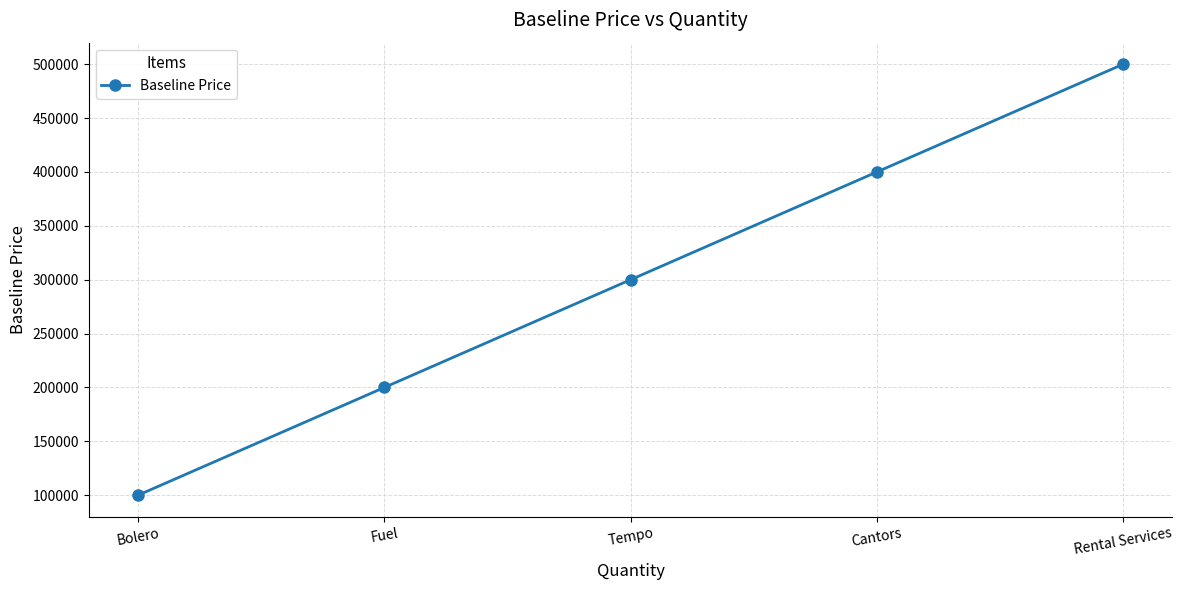

Which label corresponds to the smallest value in the chart?

Bolero